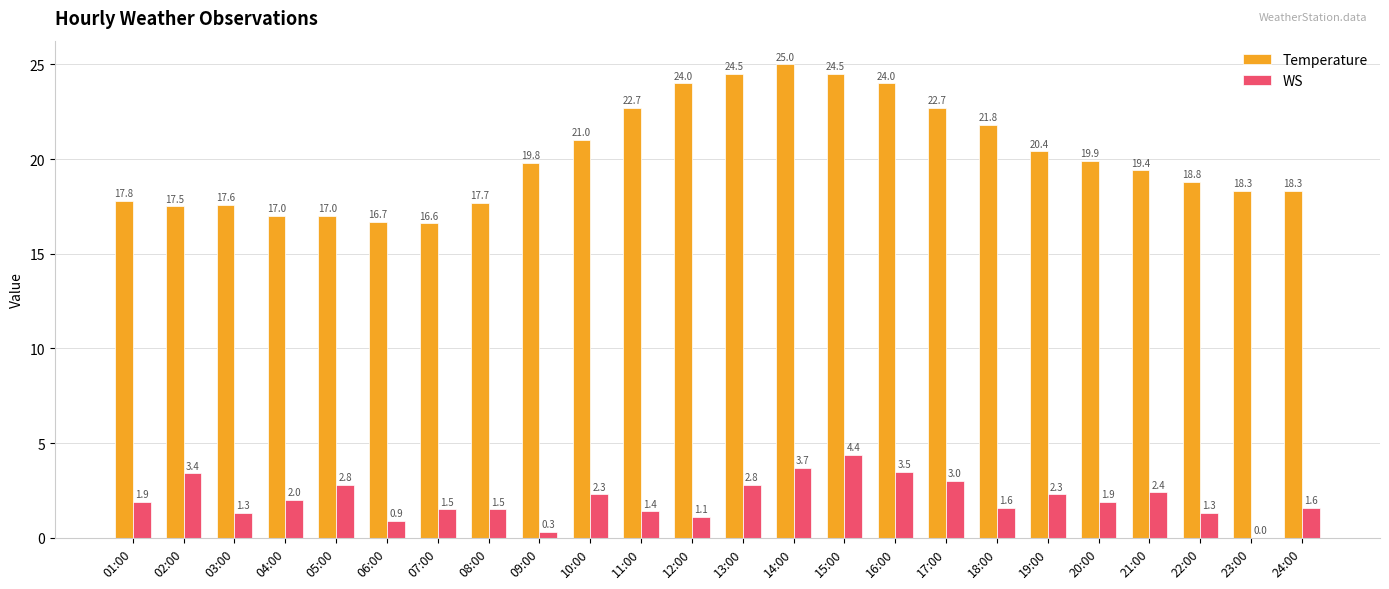

Which series changed the most between 03:00 and 18:00?

Temperature